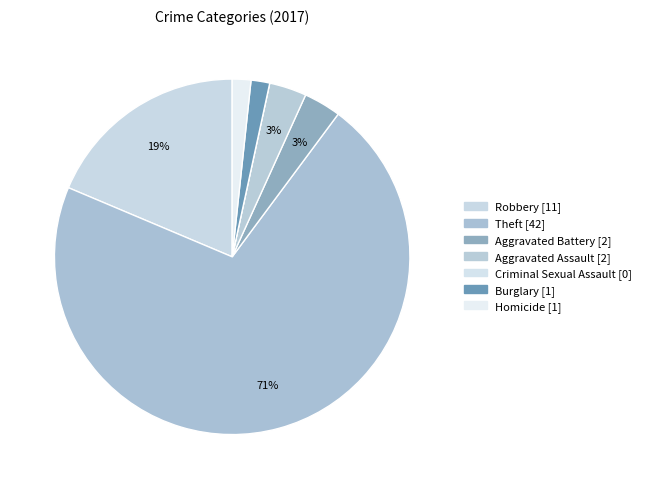

To the nearest percent, what is the combined percentage of Burglary and Homicide?

3%